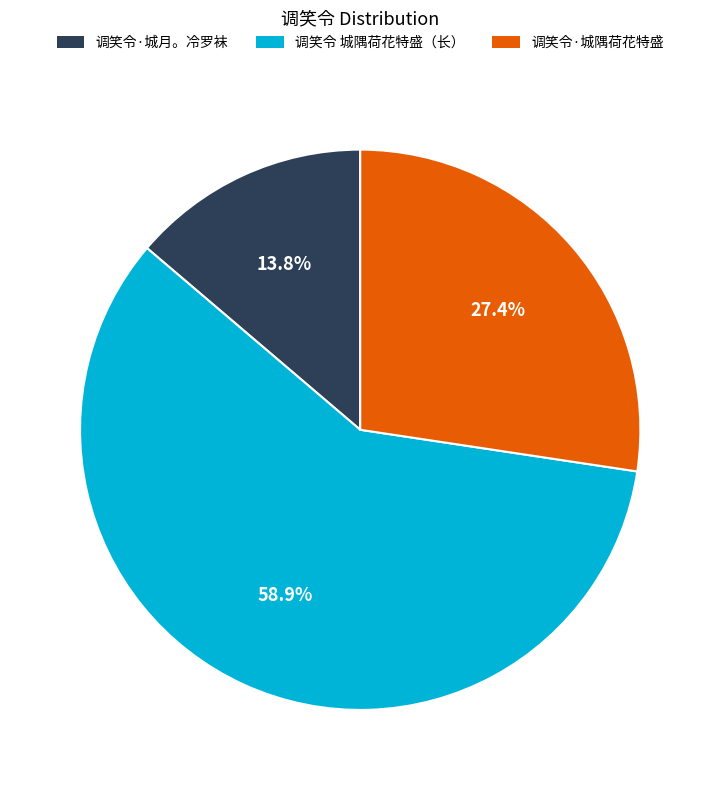

To the nearest percent, what is the difference between the largest and smallest slice percentages?

45%